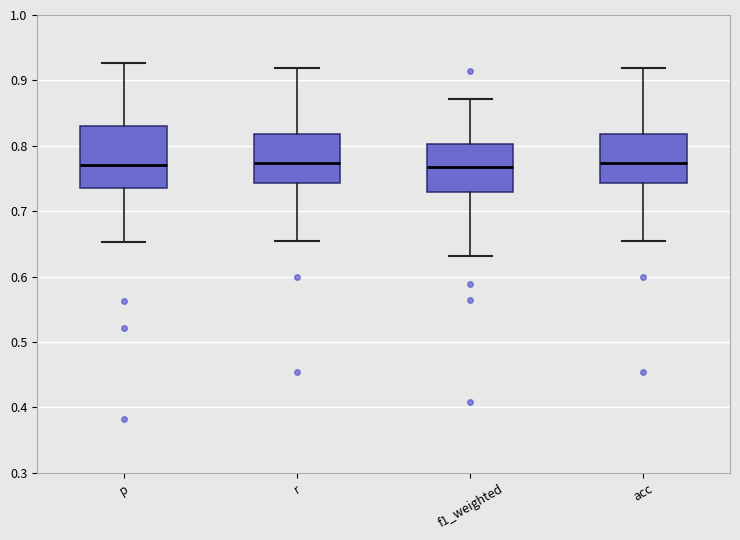

Reading left to right, read every box against the y-axis: the position of its median line, the range the box covers, and the ends of its whiskers. The values are not printed on the chart, so give them approximately, as read against the axis.

p: median 0.77, box 0.73 to 0.83, whiskers 0.65 to 0.93
r: median 0.77, box 0.74 to 0.82, whiskers 0.66 to 0.92
f1_weighted: median 0.77, box 0.73 to 0.80, whiskers 0.63 to 0.87
acc: median 0.77, box 0.74 to 0.82, whiskers 0.66 to 0.92